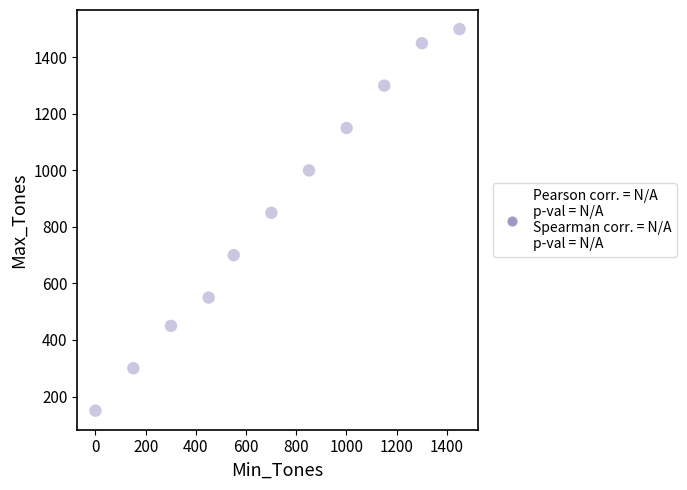

What is the average Y value?

855